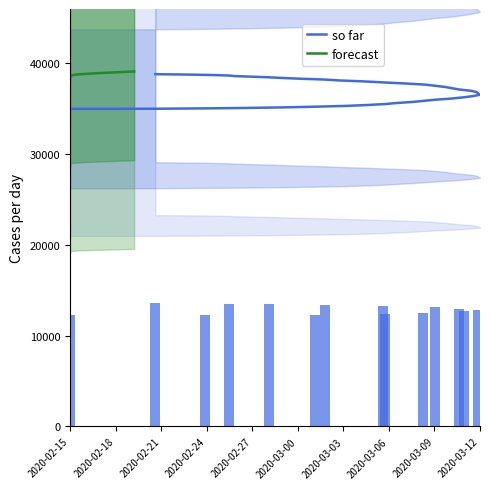

The value of so far at 30 is 14232. True or false?

False